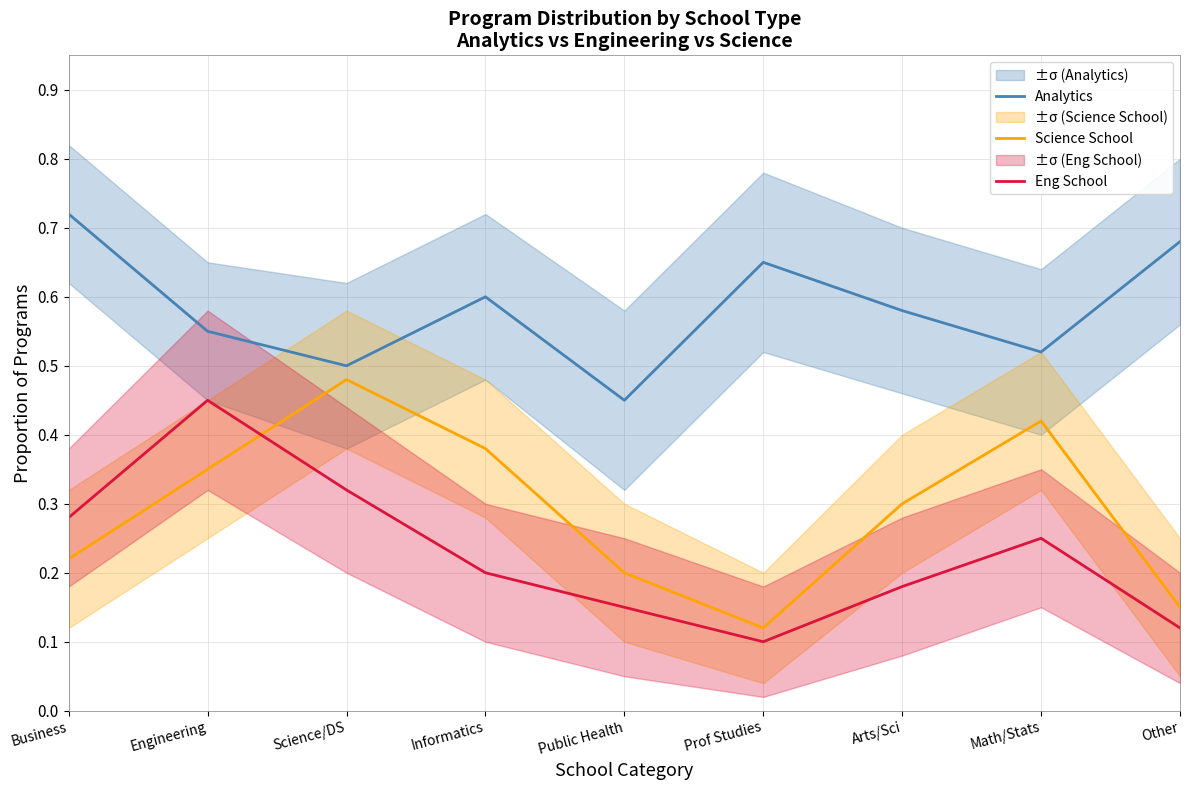

At which label is Eng School closest to 0?

Prof Studies